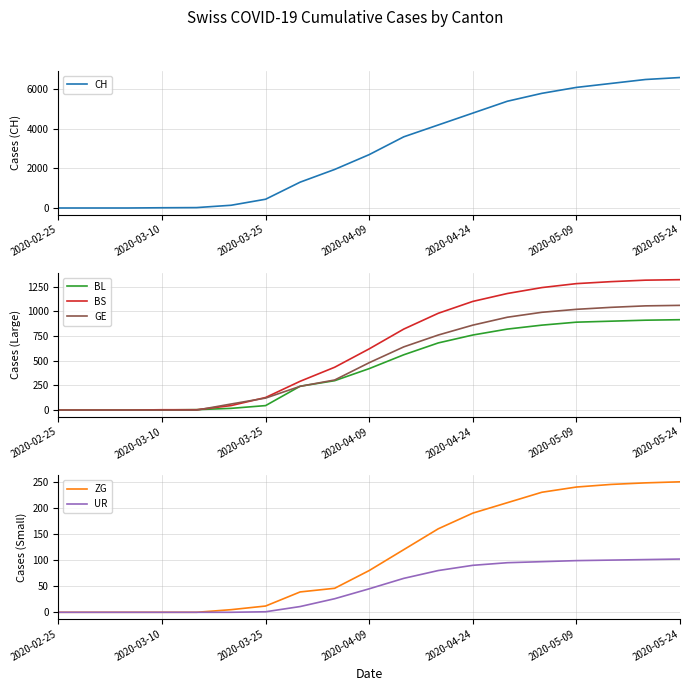

What is the average value of the BL series?

438